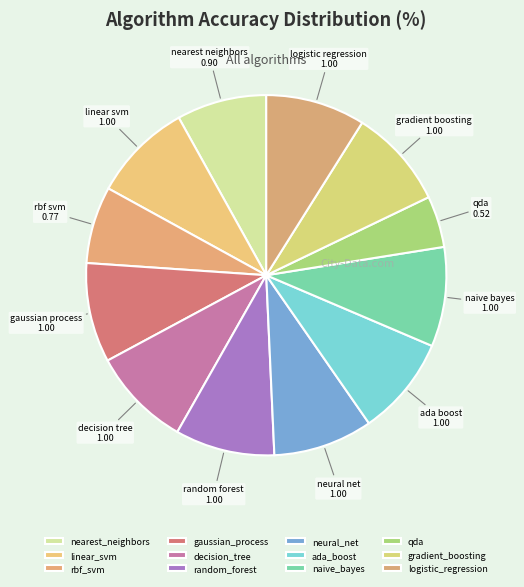

To the nearest percent, what portion does gradient_boosting represent?

9%